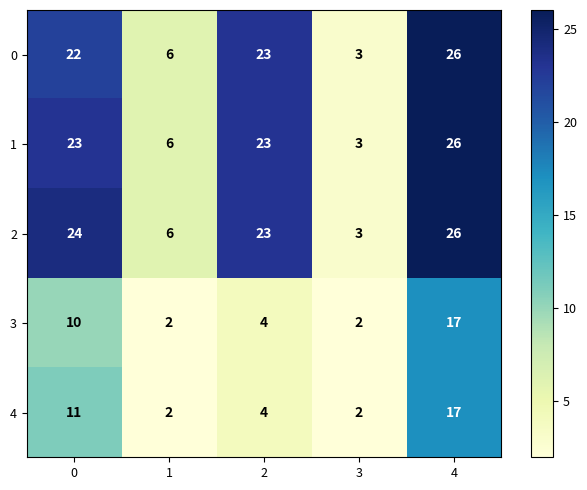

Reading right to left, extract all data points from this chart.

0: 4=26	3=3	2=23	1=6	0=22
1: 4=26	3=3	2=23	1=6	0=23
2: 4=26	3=3	2=23	1=6	0=24
3: 4=17	3=2	2=4	1=2	0=10
4: 4=17	3=2	2=4	1=2	0=11